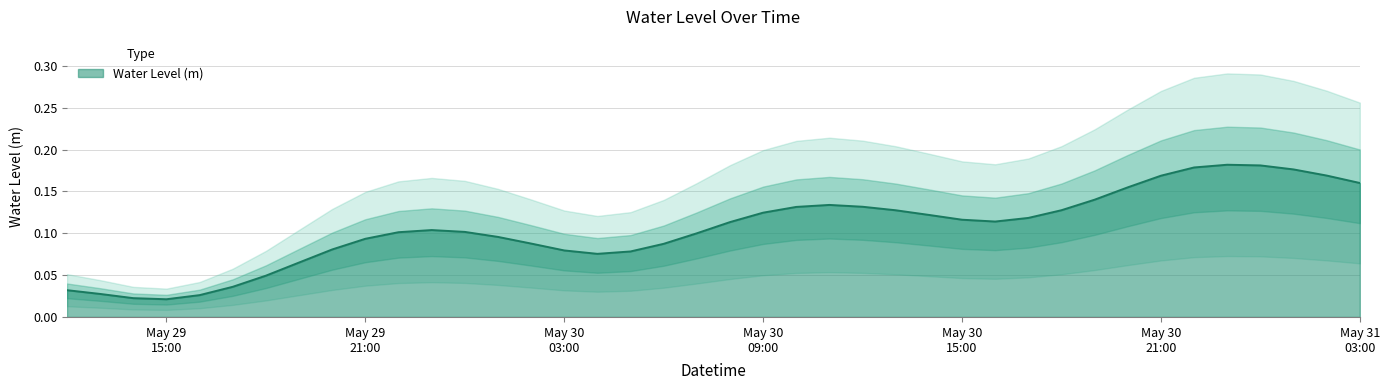

Reading right to left, what are all the values shown in this chart?

0.2	0.2	0.2	0.2	0.2	0.2	0.2	0.2	0.1	0.1	0.1	0.1	0.1	0.1	0.1	0.1	0.1	0.1	0.1	0.1	0.1	0.1	0.1	0.1	0.1	0.1	0.1	0.1	0.1	0.1	0.1	0.1	0.1	0.0	0.0	0.0	0.0	0.0	0.0	0.0